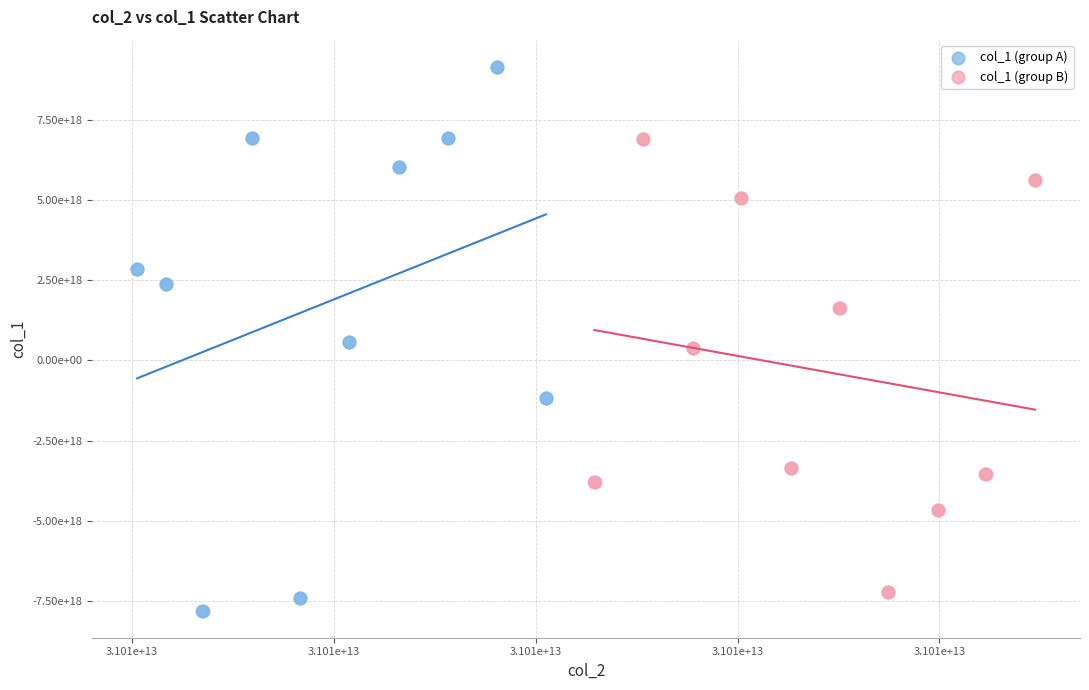

Which series has the widest spread of Y values?

col_1 (group A)